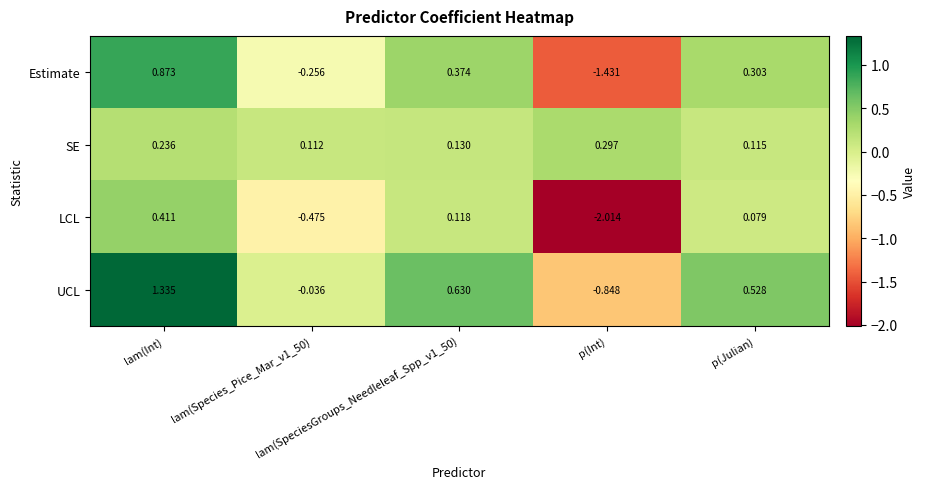

Which series has the largest range (max minus min)?

LCL